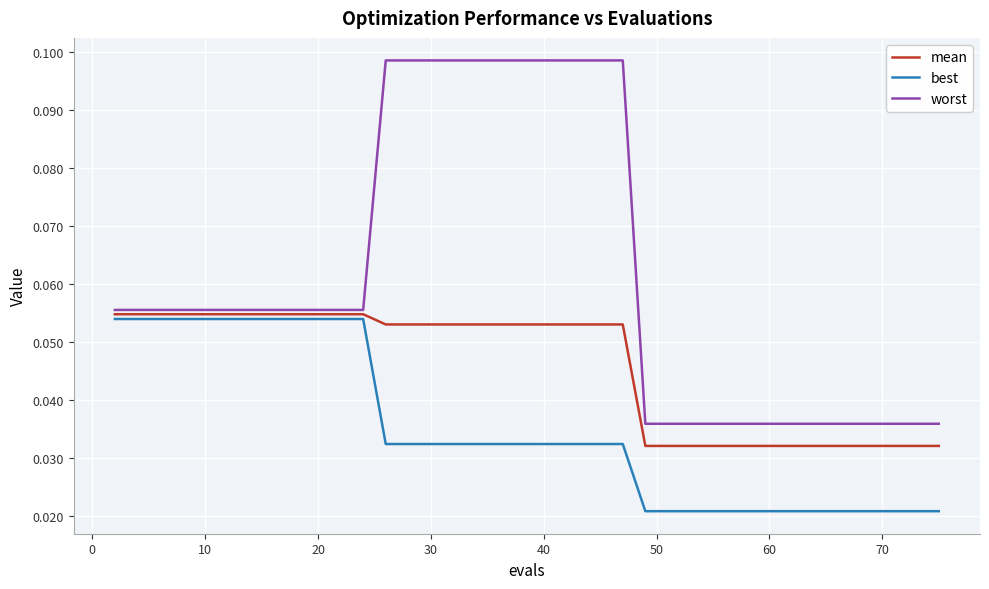

Which series has the largest total across all categories?

worst